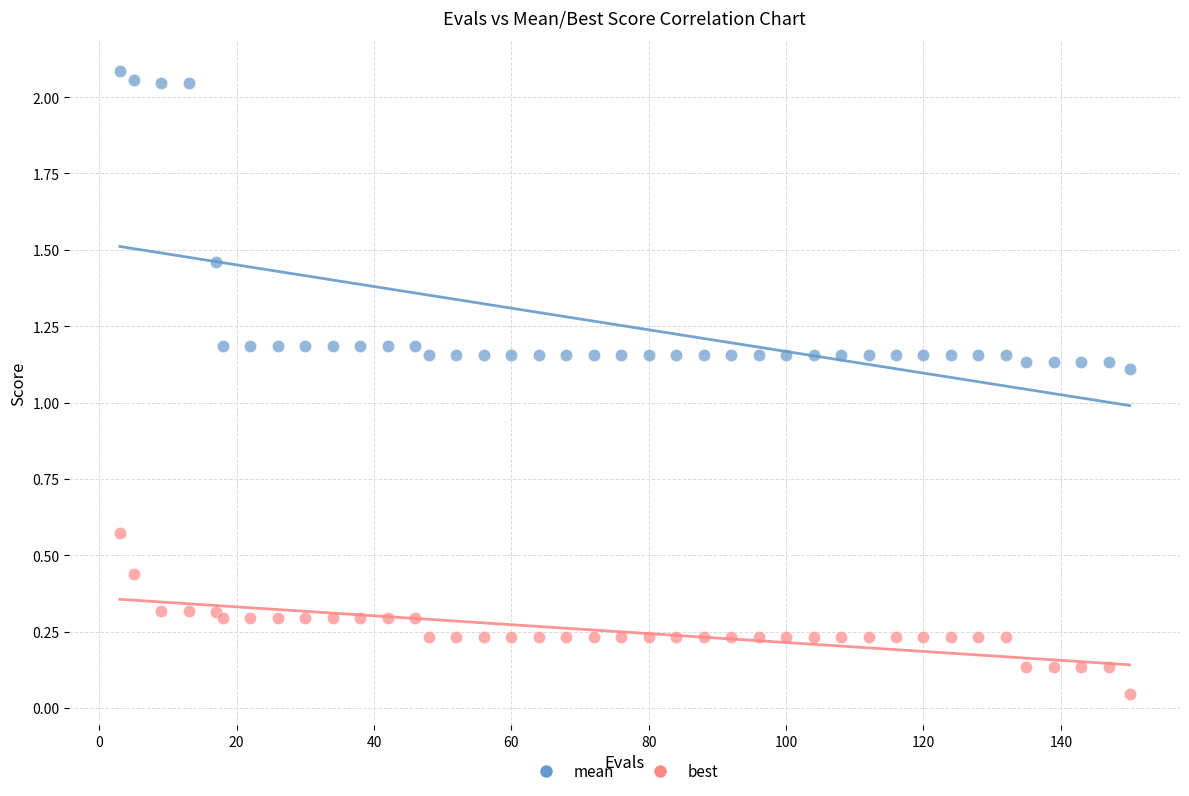

Which series has the widest spread of Y values?

mean